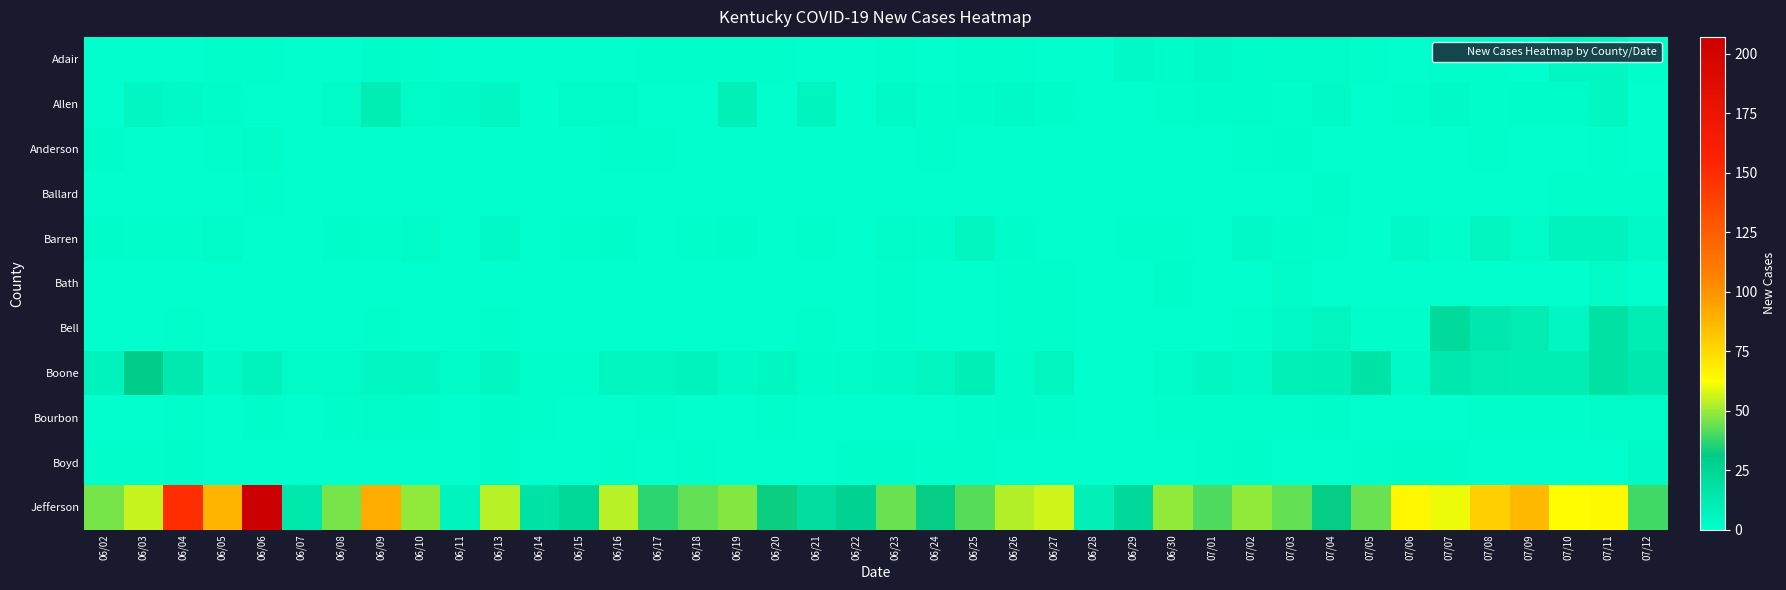

Rank the series at 06/24 from highest to lowest value.

Jefferson, Boone, Barren, Allen, Anderson, Boyd, Adair, Ballard, Bath, Bell, Bourbon